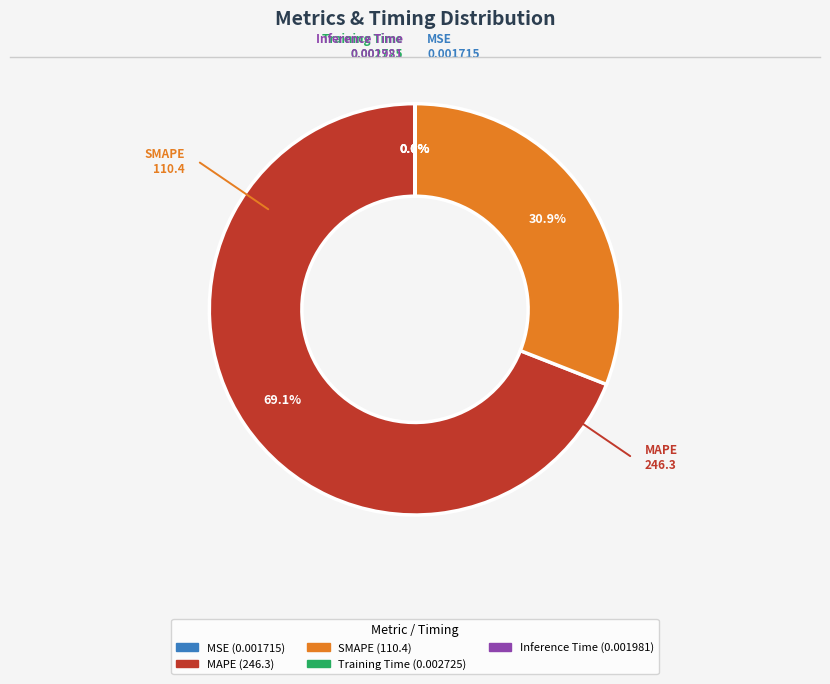

What portion of the pie excludes MAPE?

30.9%